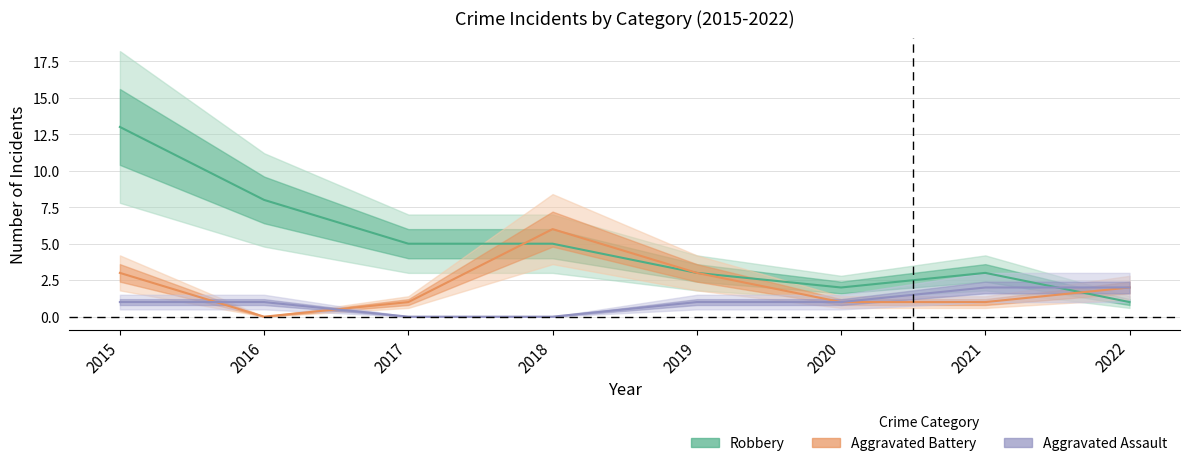

How many series are shown in this chart?

3